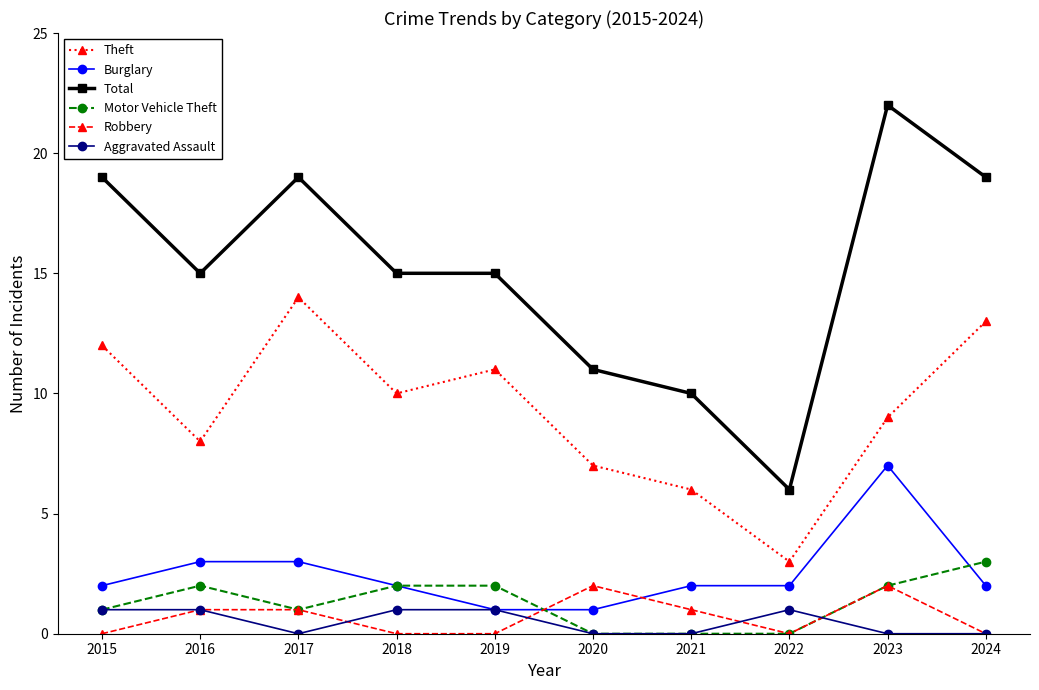

How many lines are shown in the chart?

6